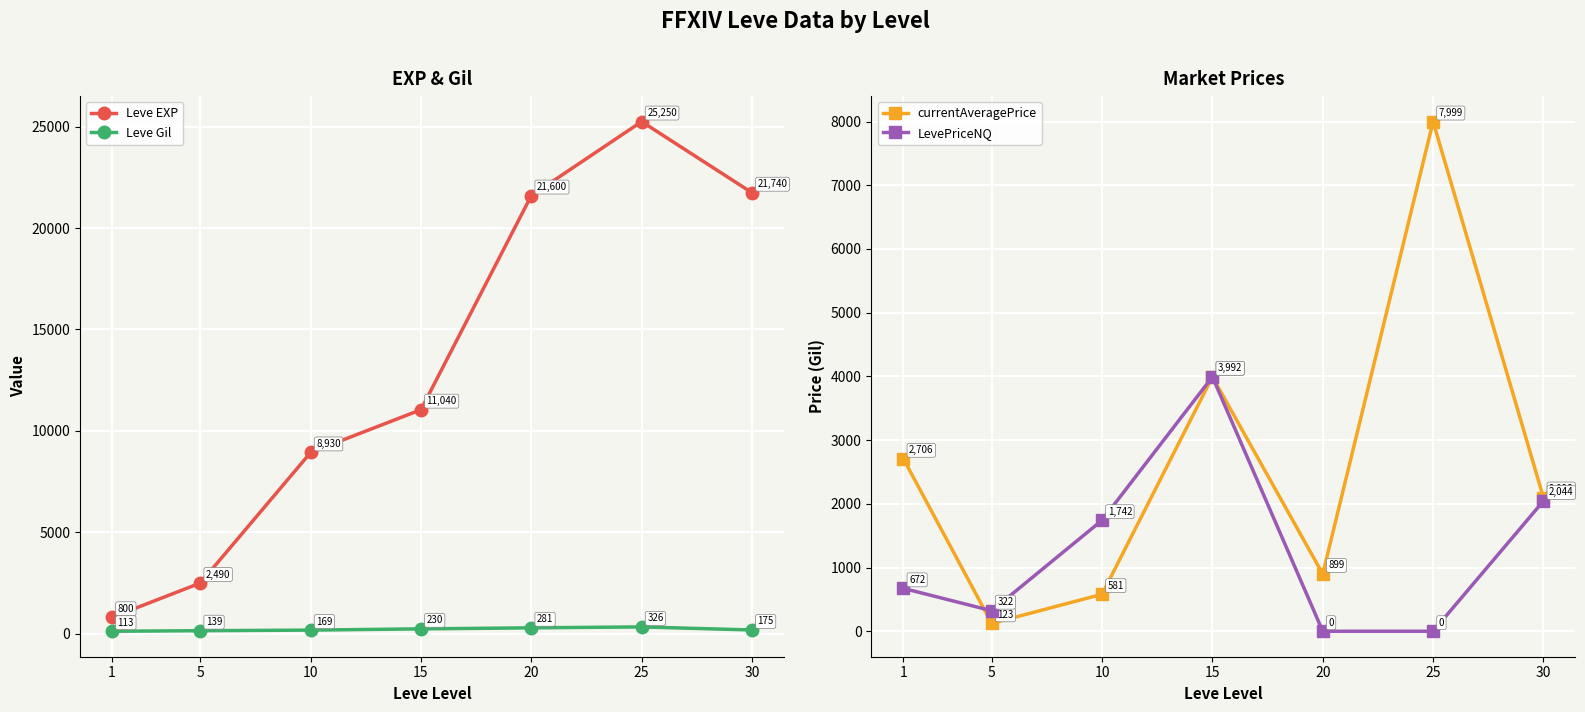

What is the sum of the LevePriceNQ values at 30 and 25?

2043.8